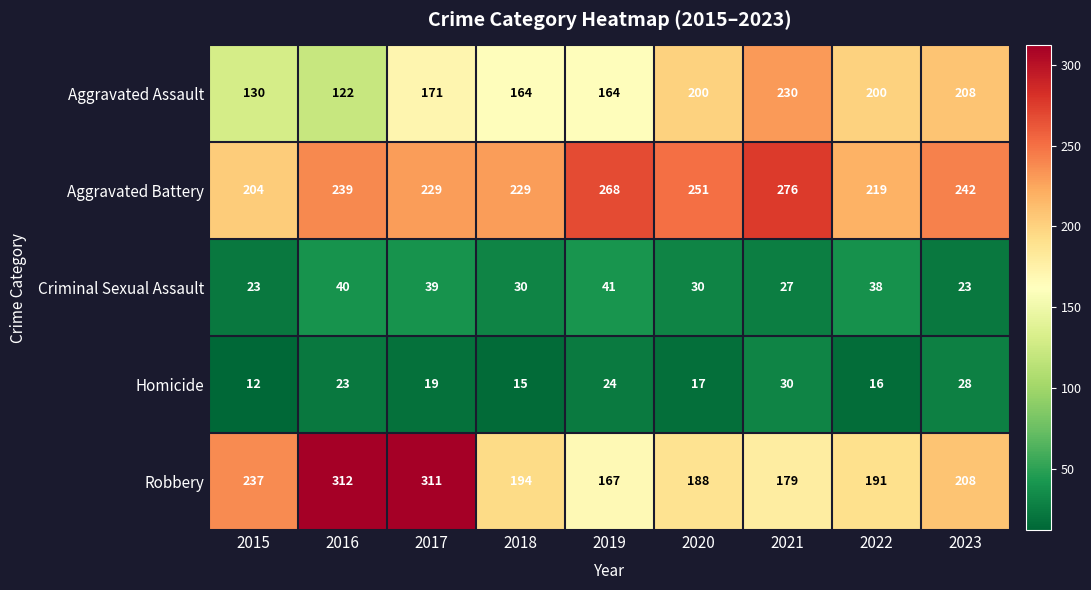

What is the average value of the Aggravated Assault series?

177